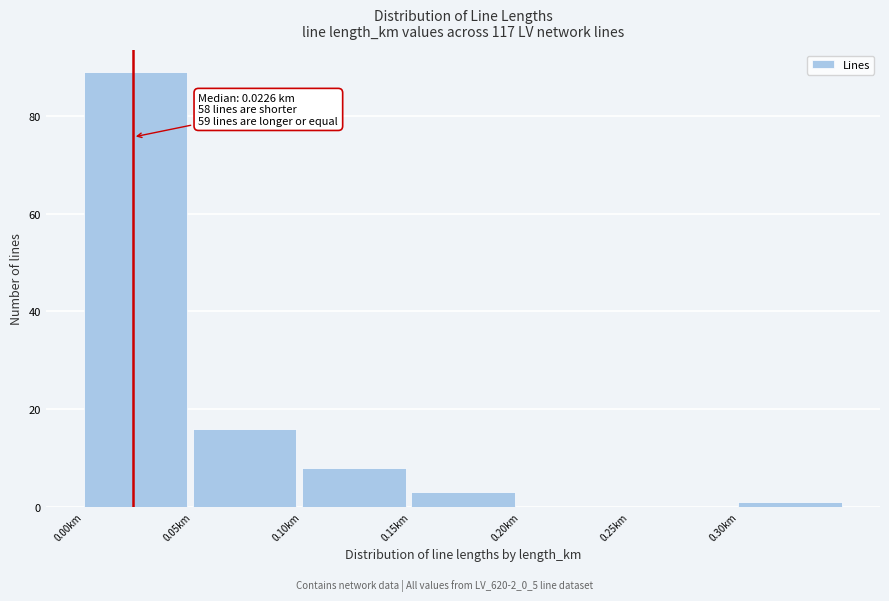

Over which range of the x-axis is the bar tallest?

0.00 to 0.05